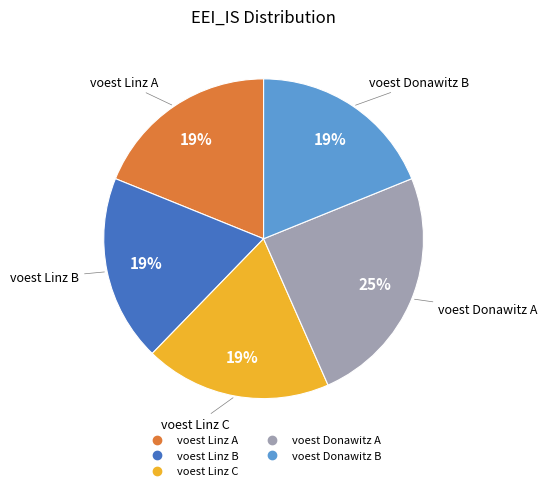

What is the largest slice in the pie chart?

voest Donawitz A